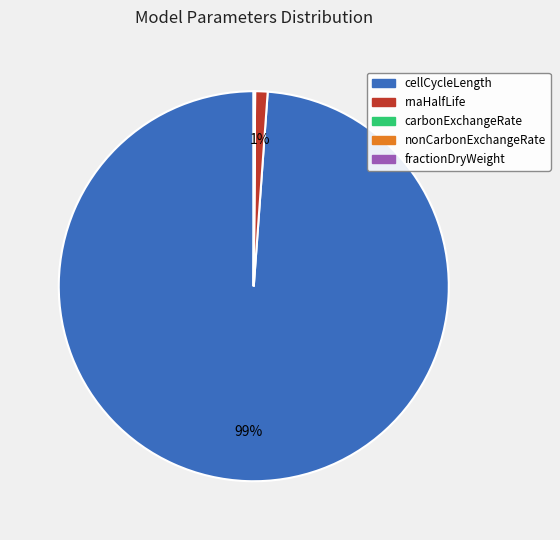

The rnaHalfLife slice represents 11% of the pie. True or false?

False